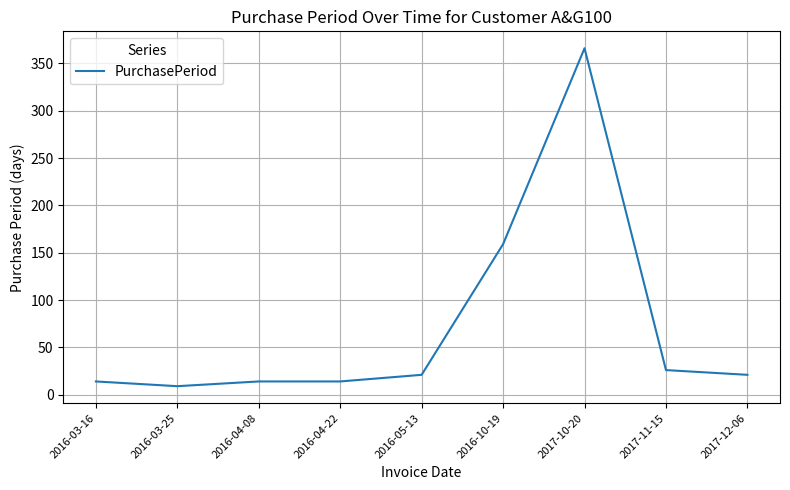

The value at 2017-10-20 is 618. True or false?

False